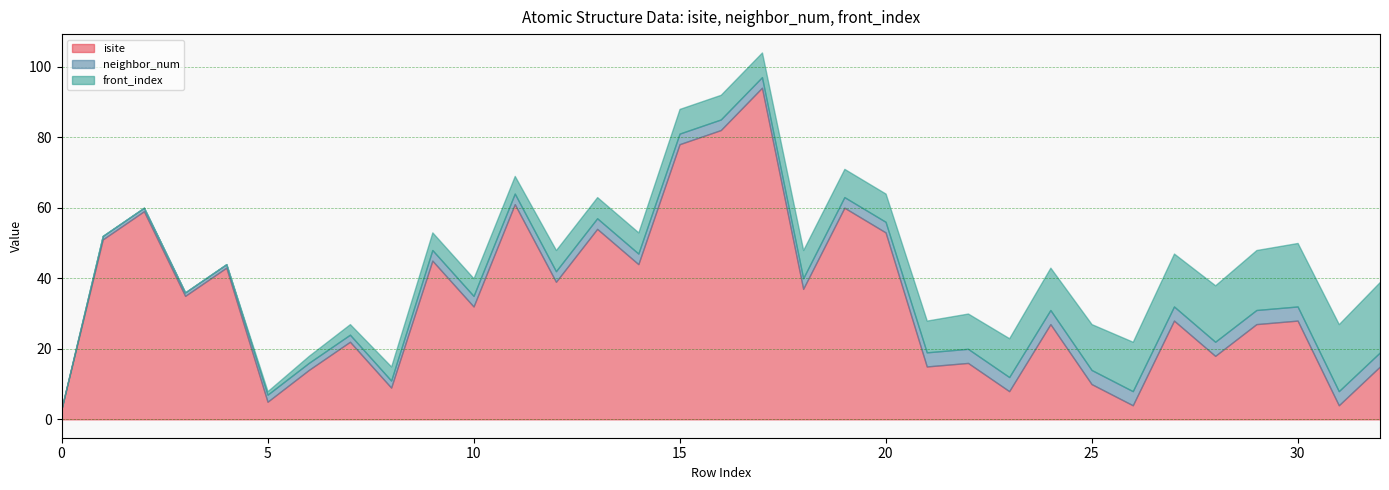

True or false: neighbor_num has more than 1 interior local peaks.

False